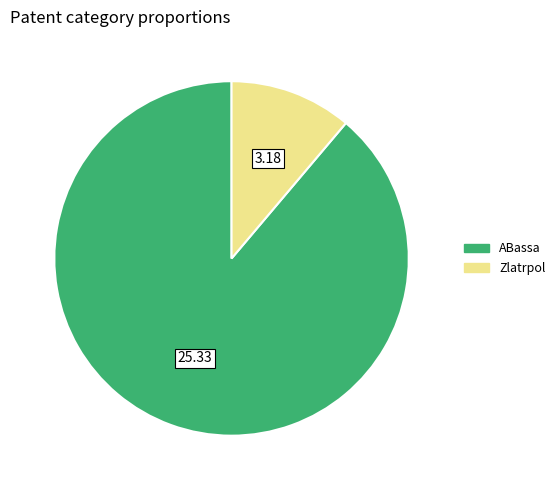

How many segments does this pie chart have?

2